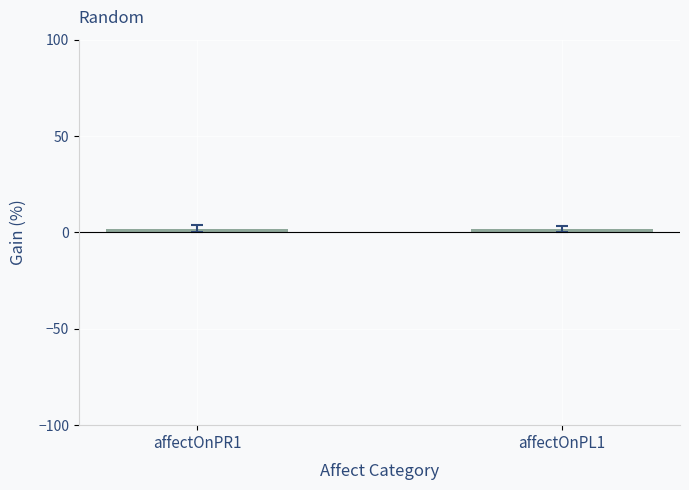

What is the sum of the values at affectOnPL1 and affectOnPR1?

4.0